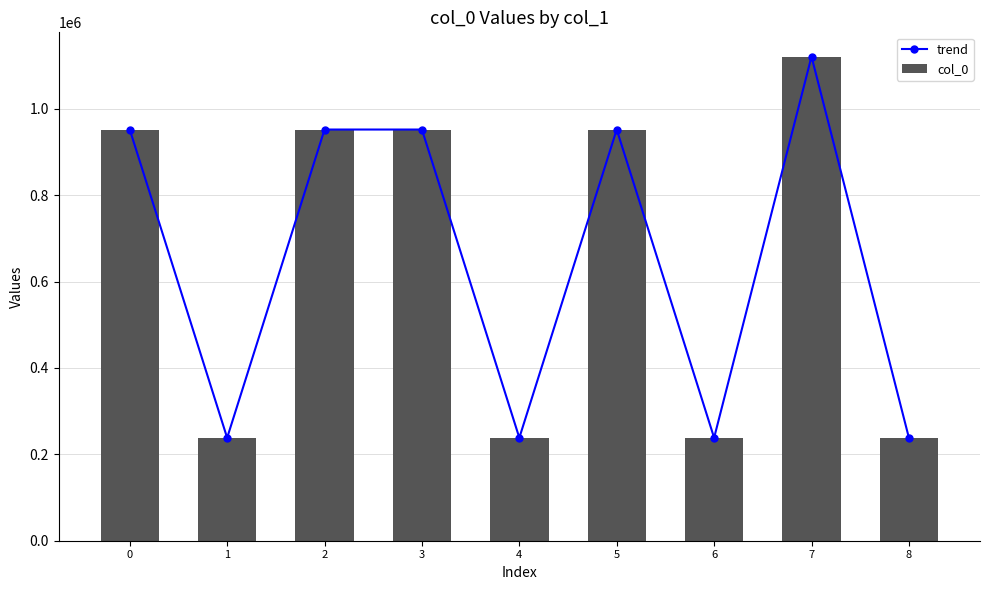

Which series has the largest total across all categories?

trend